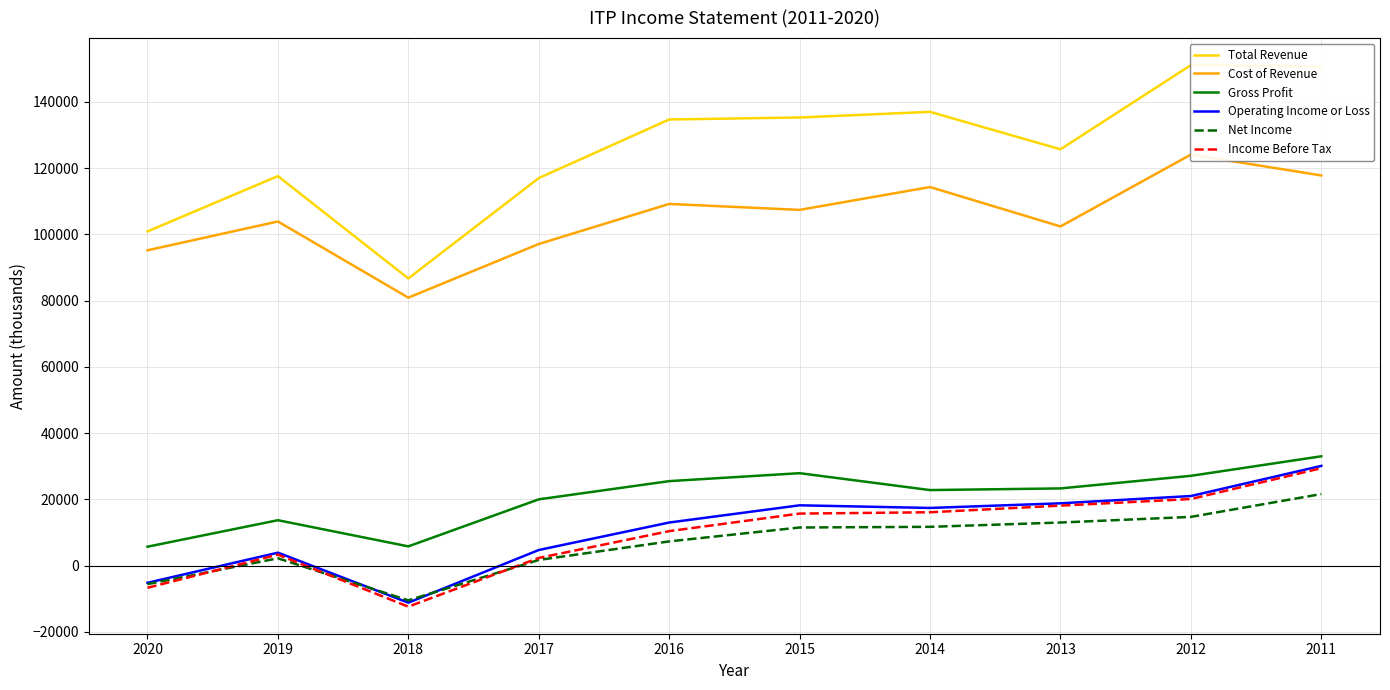

At how many categories does at least one series exceed 137962?

2